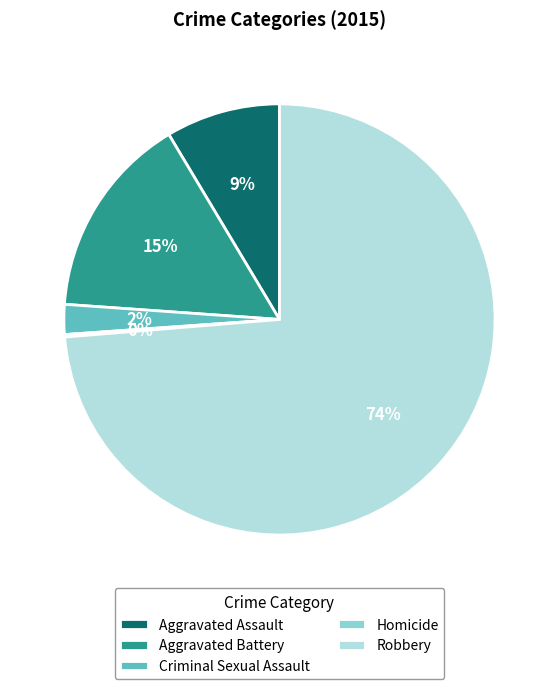

To the nearest percent, what portion does Criminal Sexual Assault represent?

2%